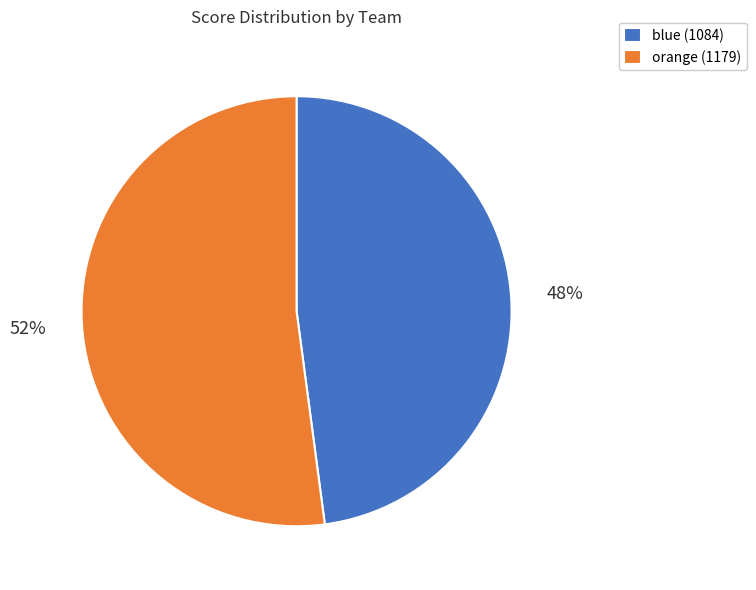

Which category has the biggest portion of the pie?

orange